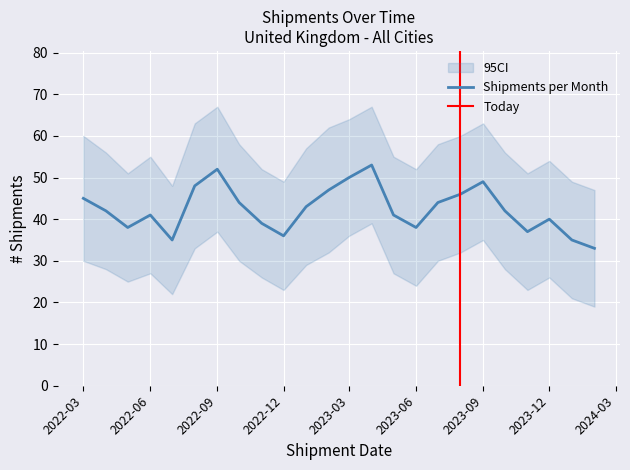

Read the value at 2023-10, to the nearest 10.

40